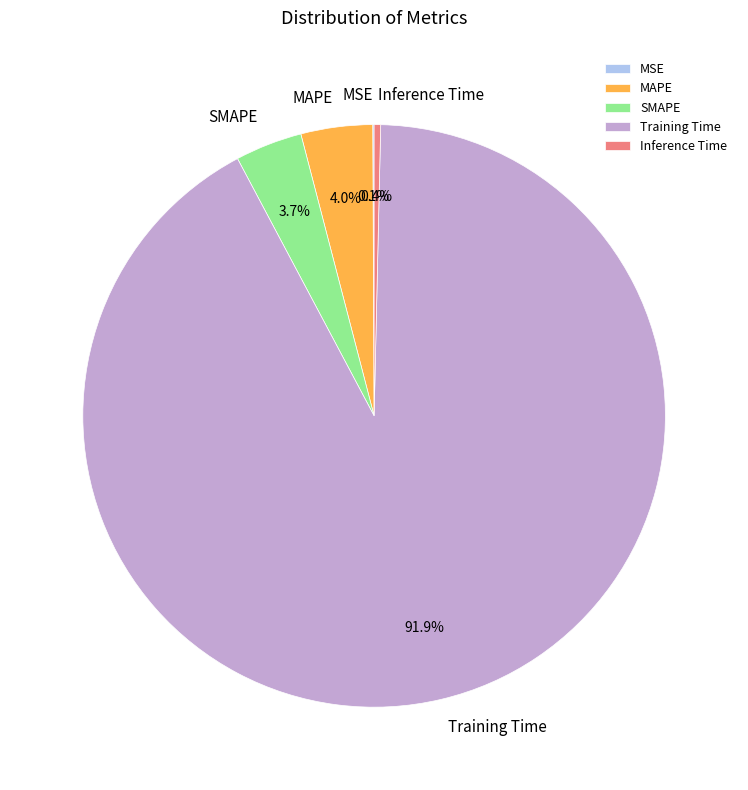

Which category has the biggest portion of the pie?

Training Time